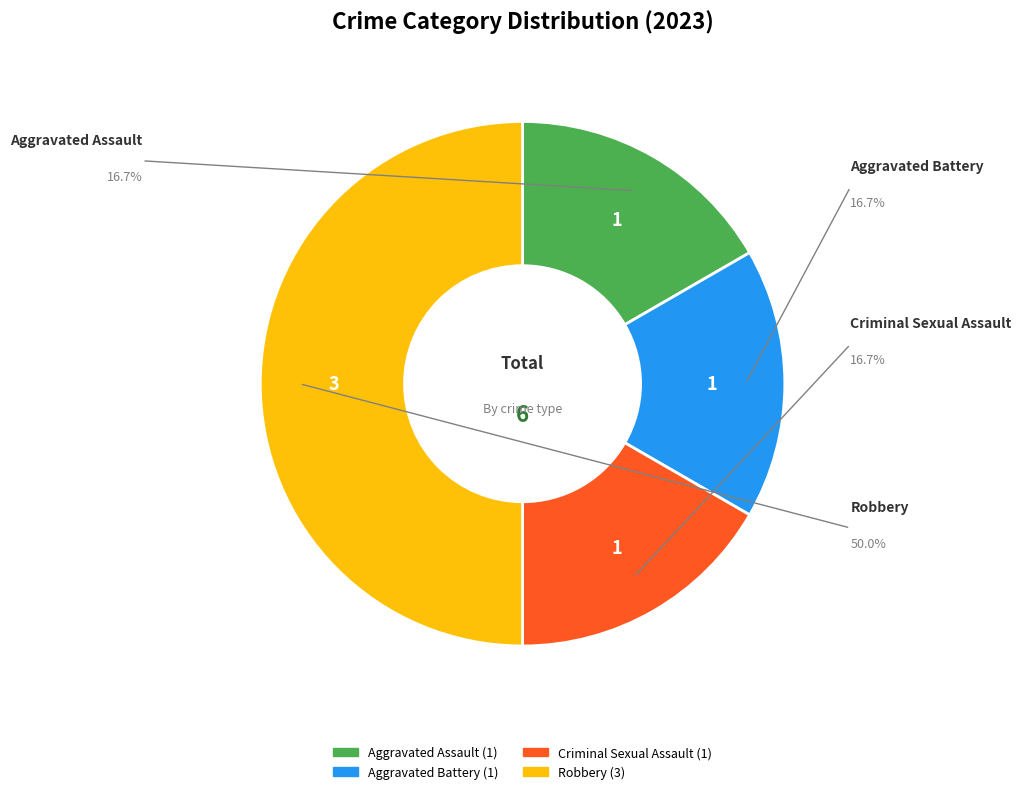

True or false: Criminal Sexual Assault accounts for 17% of the total.

True